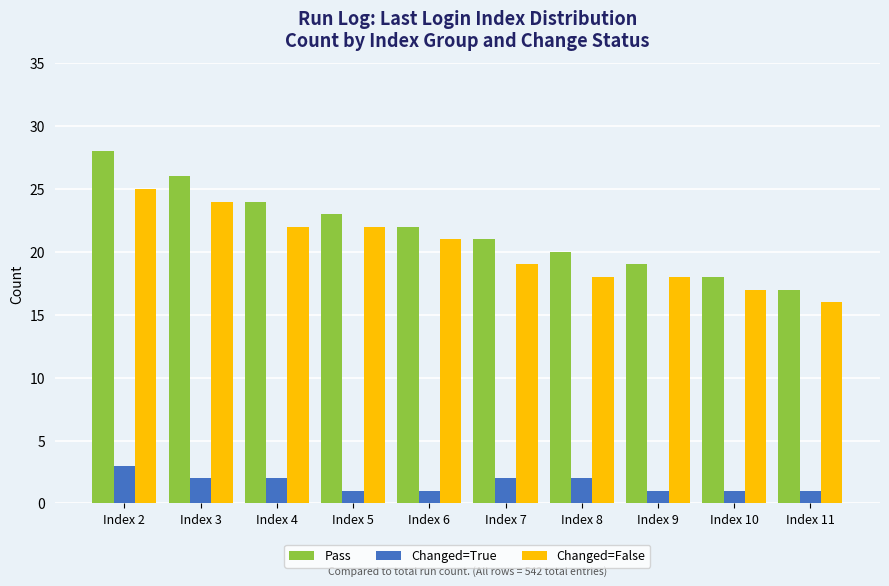

What is the maximum value for Changed=True?

3